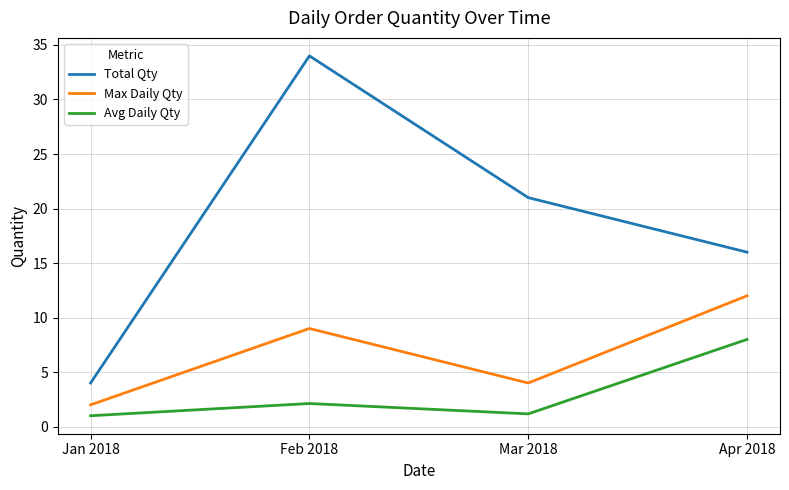

Count the Max Daily Qty values in the range 4 to 12.

3